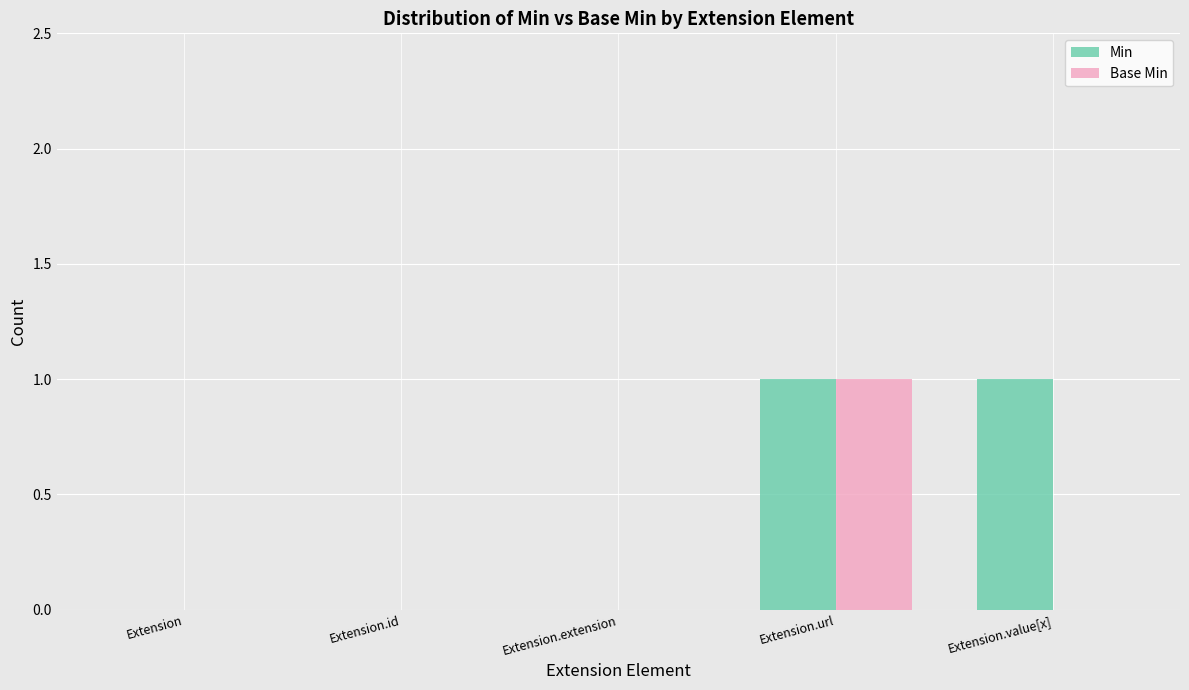

The value of Base Min at Extension.id is 1. True or false?

False